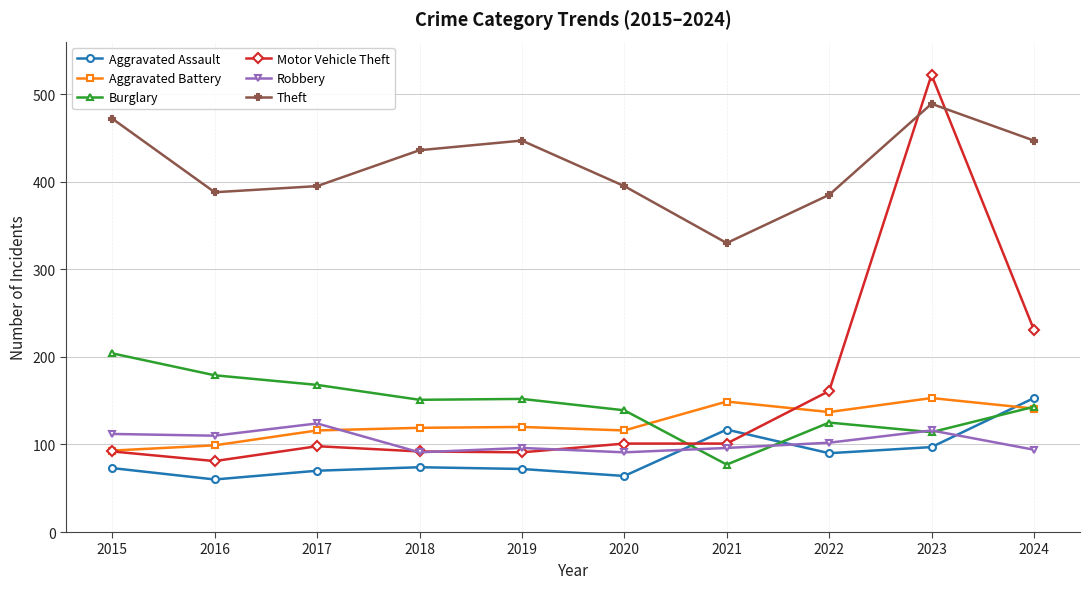

In Theft, how many points are higher than both neighbors (excluding endpoints)?

2